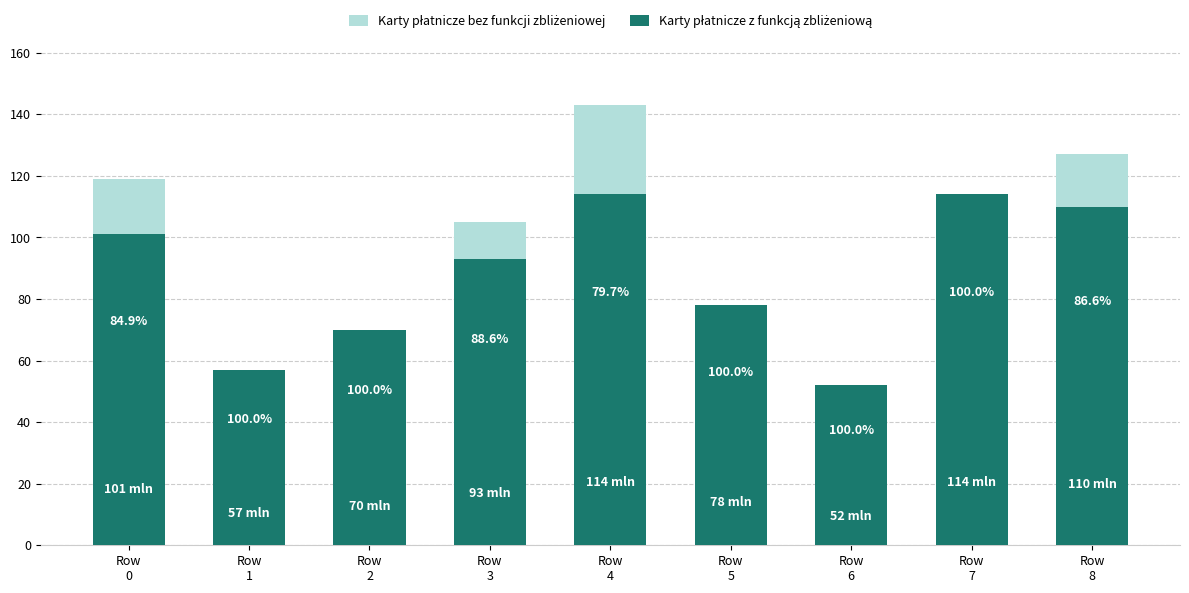

Does the chart contain stacked bars?

Yes